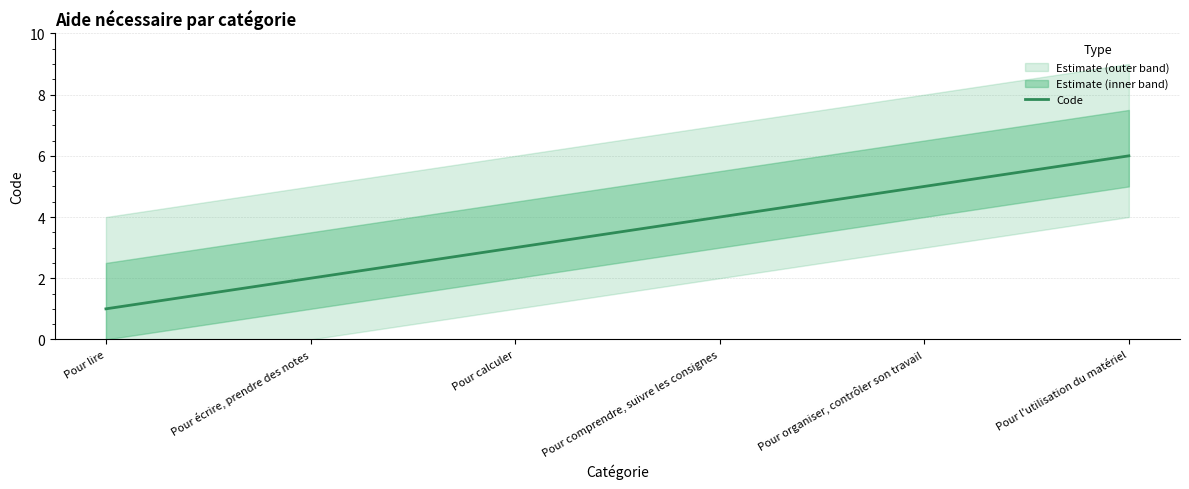

Reading left to right, extract all data points from this chart.

1	2	3	4	5	6